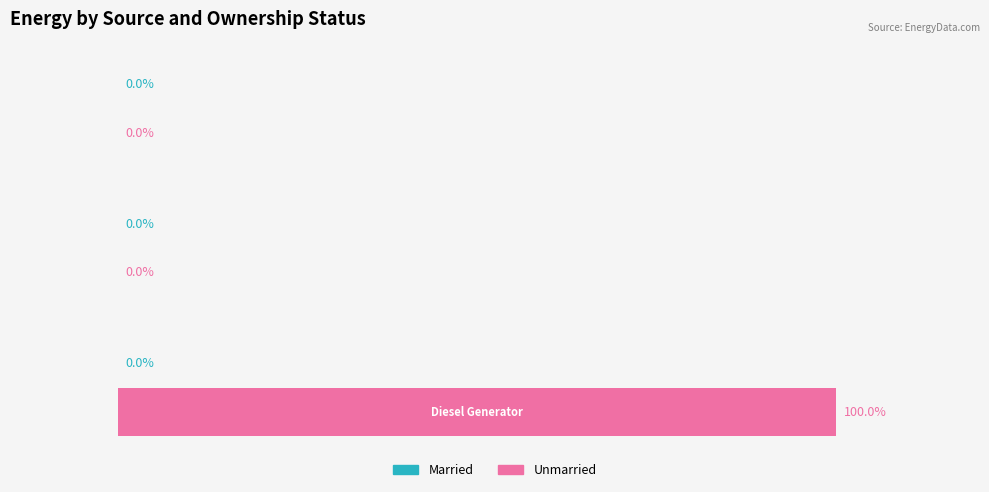

Are the bars horizontal?

Yes